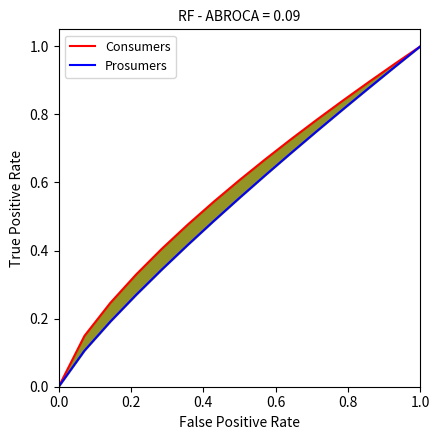

What is the difference between the second highest and second lowest values in the Consumers series?

0.8